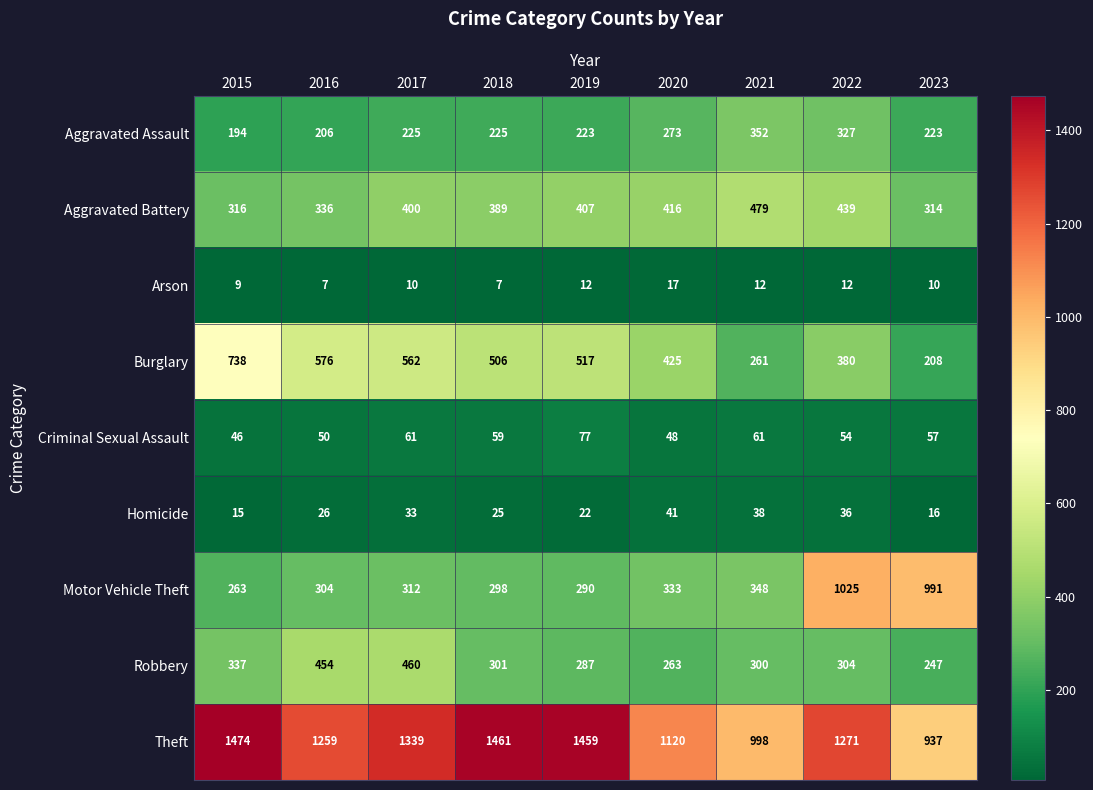

Which series has the largest total across all categories?

Theft